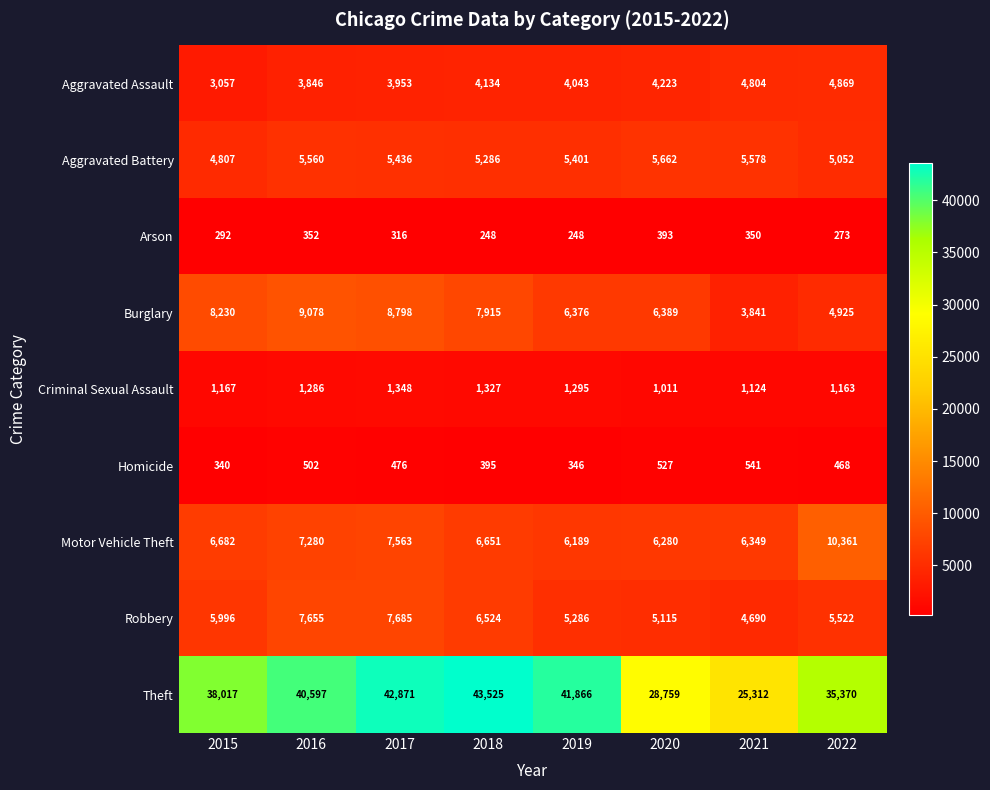

What is the highest value of the Burglary series?

9078